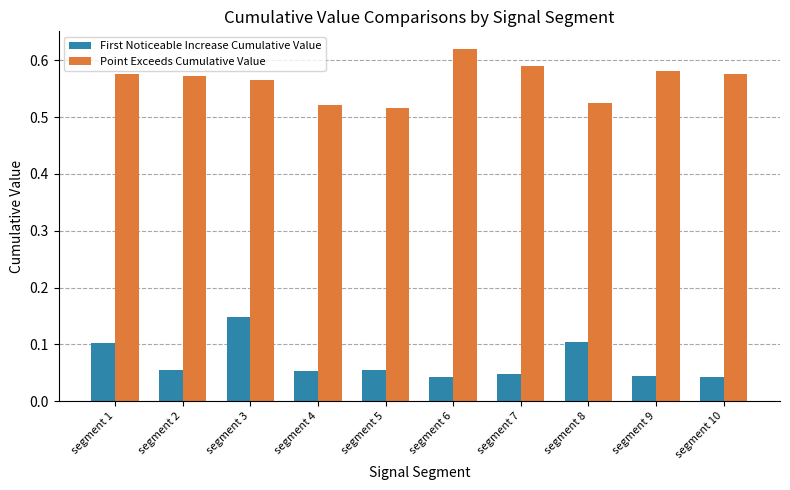

Which category has the highest value across all series?

segment 6